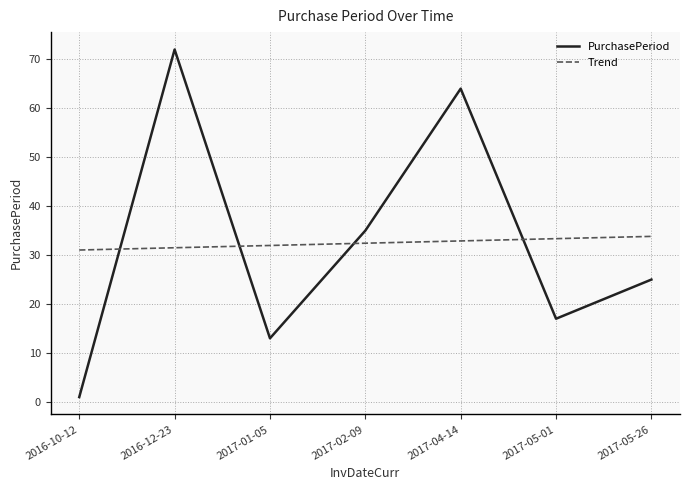

What is the smallest value displayed?

1.0